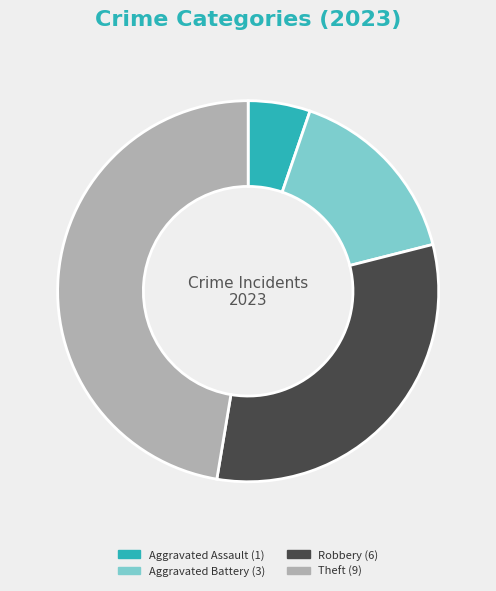

How many segments does this pie chart have?

4